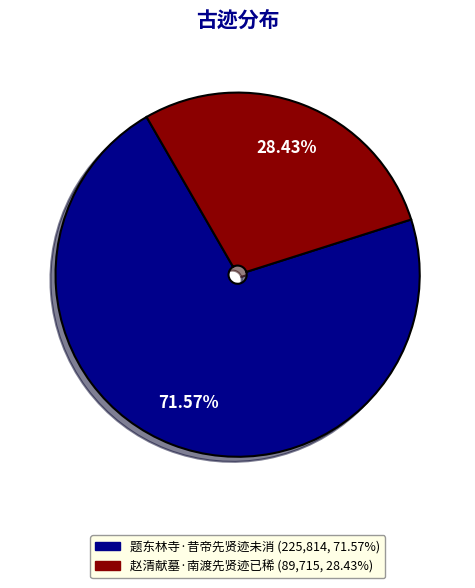

To the nearest percent, what portion does 赵清献墓·南渡先贤迹已稀 represent?

28%